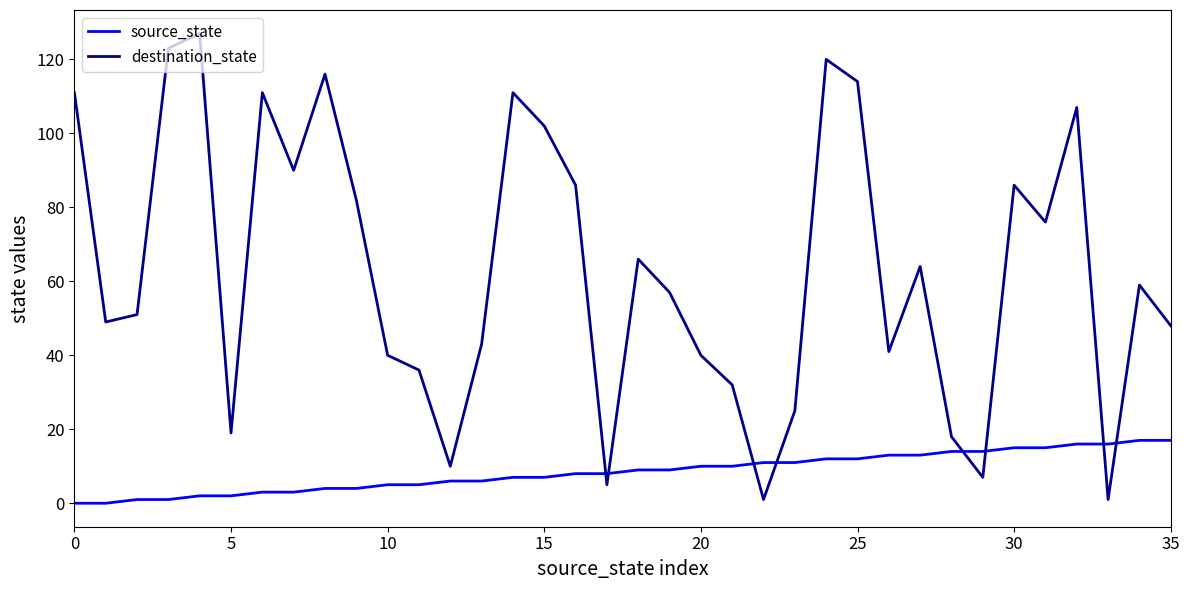

Which series has the widest spread of values?

destination_state